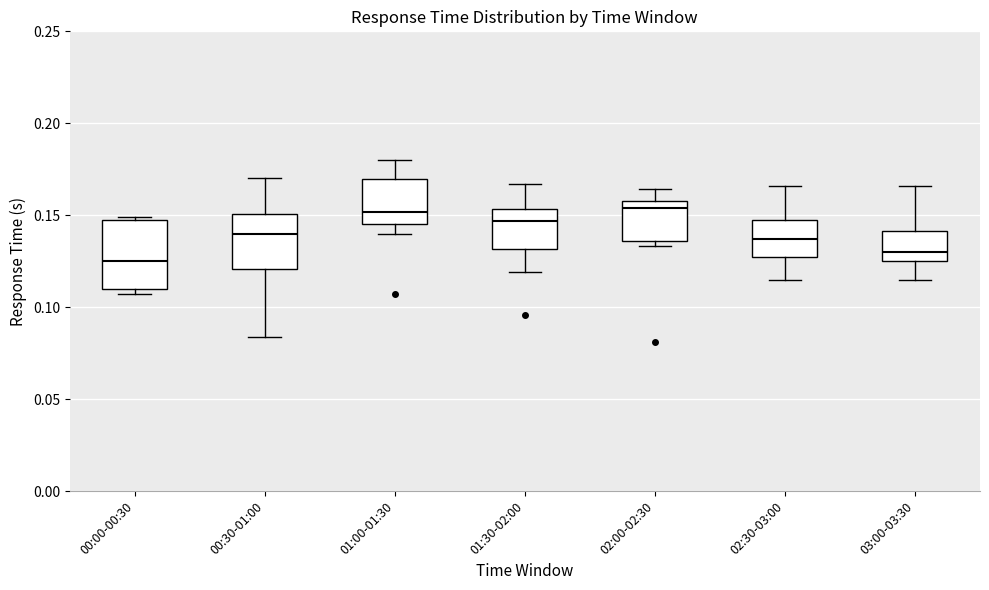

Which box's median line is the lowest?

00:00-00:30